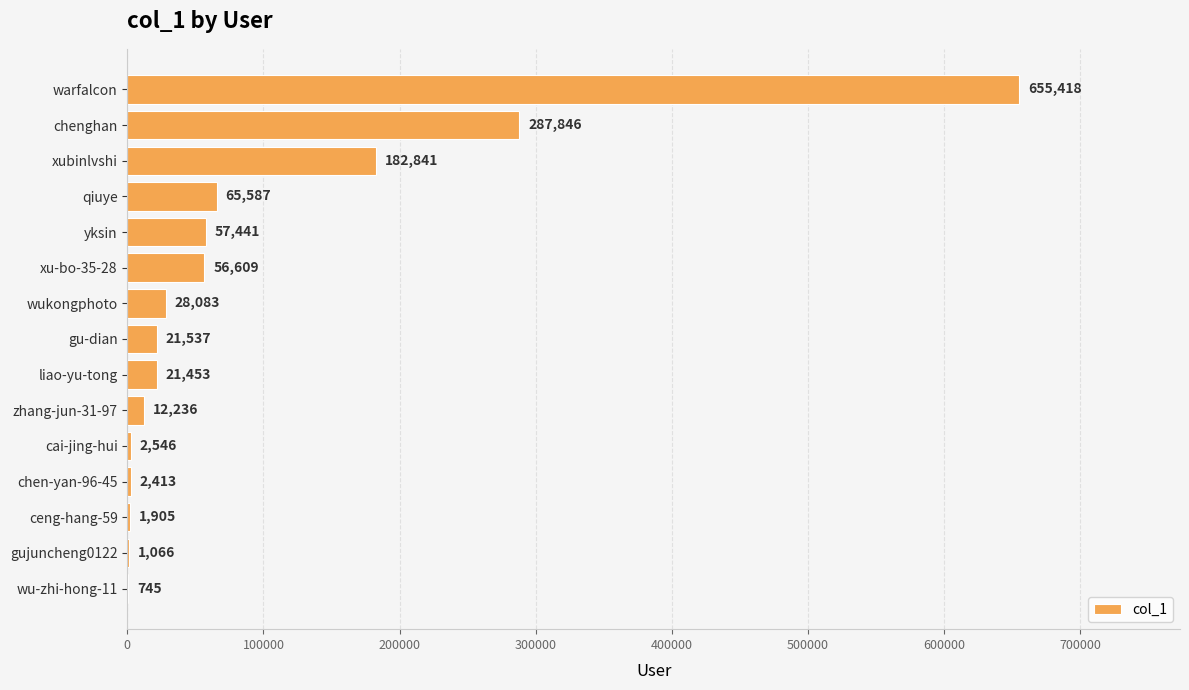

The chart shows a value of 12236 at zhang-jun-31-97. True or false?

True